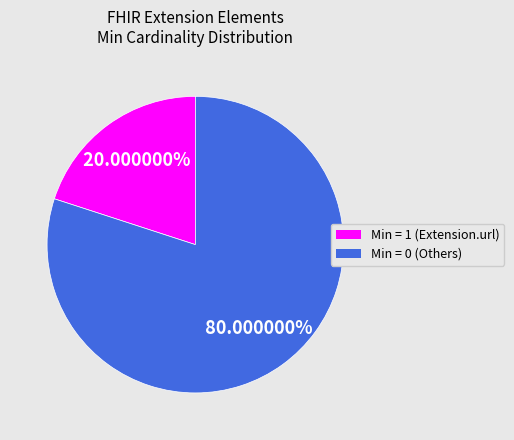

Does any single category account for the majority?

Yes